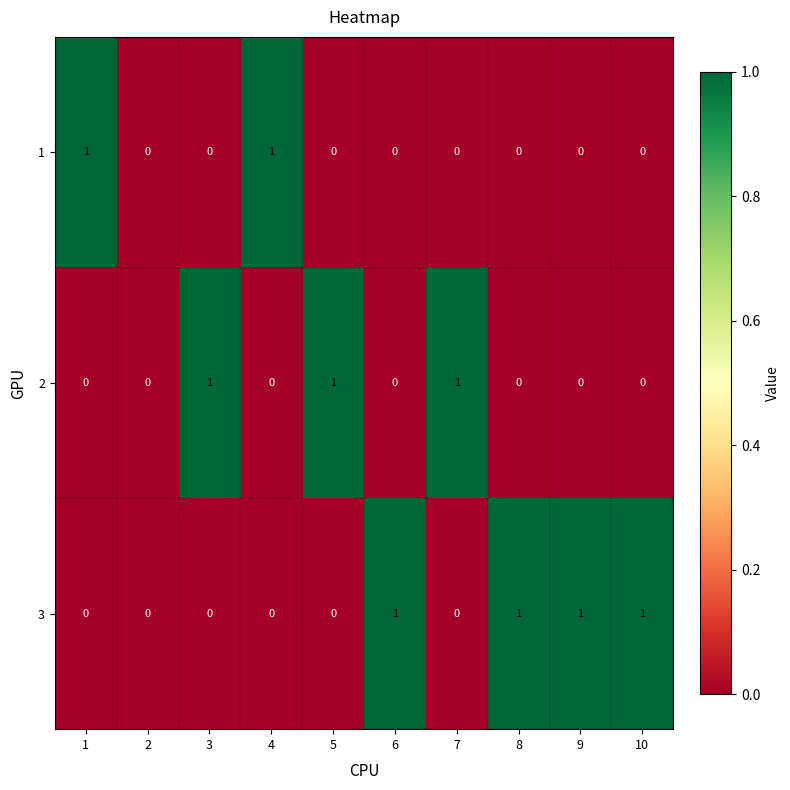

How many 2 values are between 0 and 1?

10